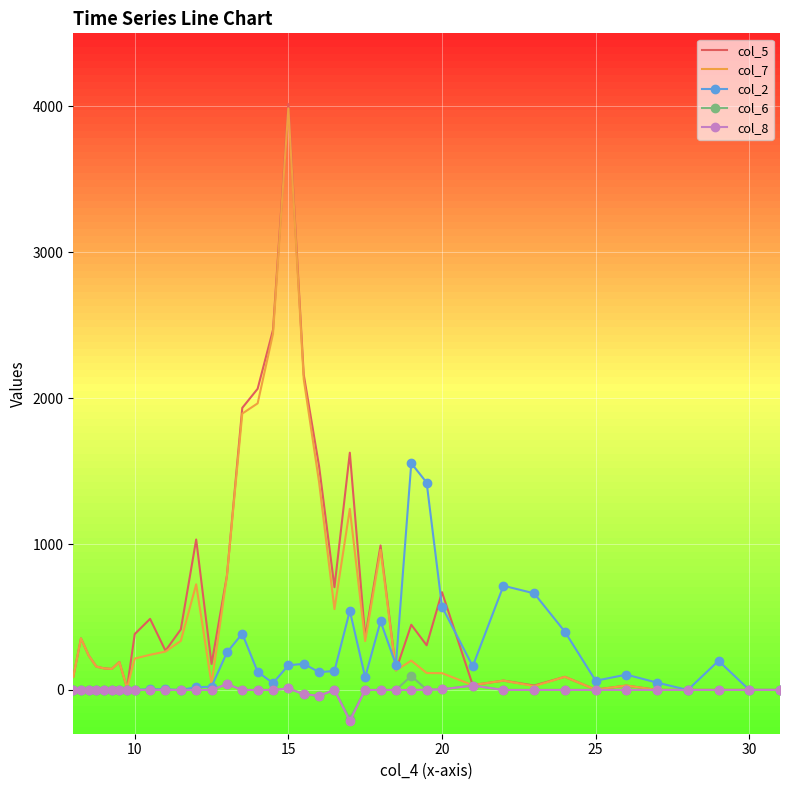

What is the minimum value shown in the chart?

-214